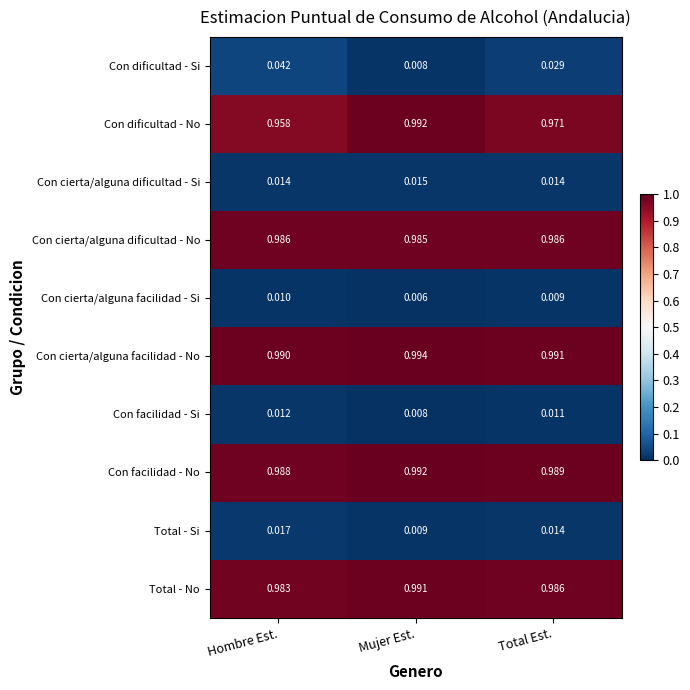

Rank the series at Hombre Est. from lowest to highest value.

Con cierta/alguna facilidad - Si, Con facilidad - Si, Con cierta/alguna dificultad - Si, Total - Si, Con dificultad - Si, Con dificultad - No, Total - No, Con cierta/alguna dificultad - No, Con facilidad - No, Con cierta/alguna facilidad - No